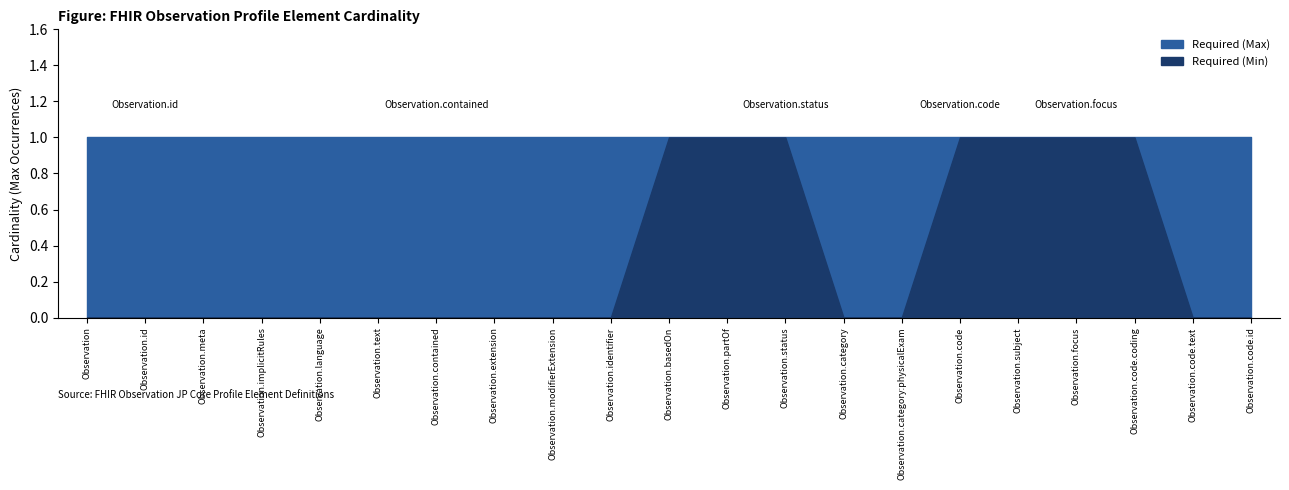

Which series has the largest total across all categories?

Required (Max)